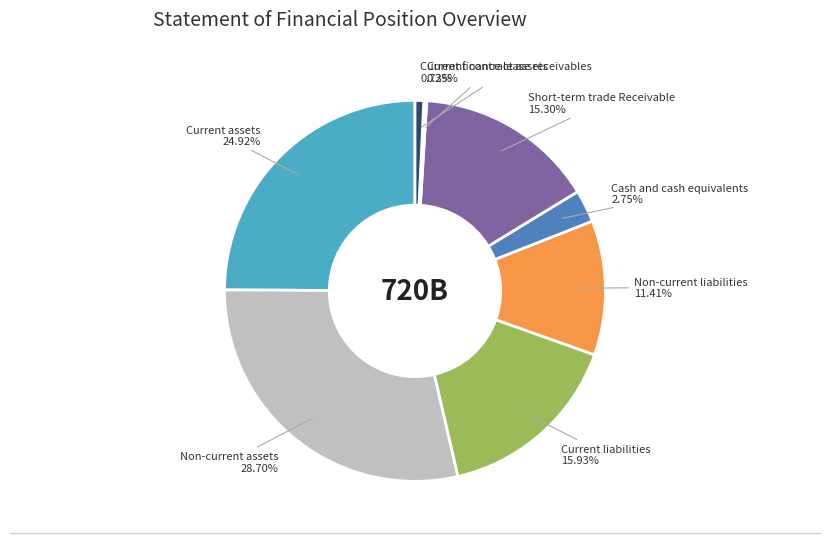

Is the sum of Short-term trade Receivable and Cash and cash equivalents greater than half?

No